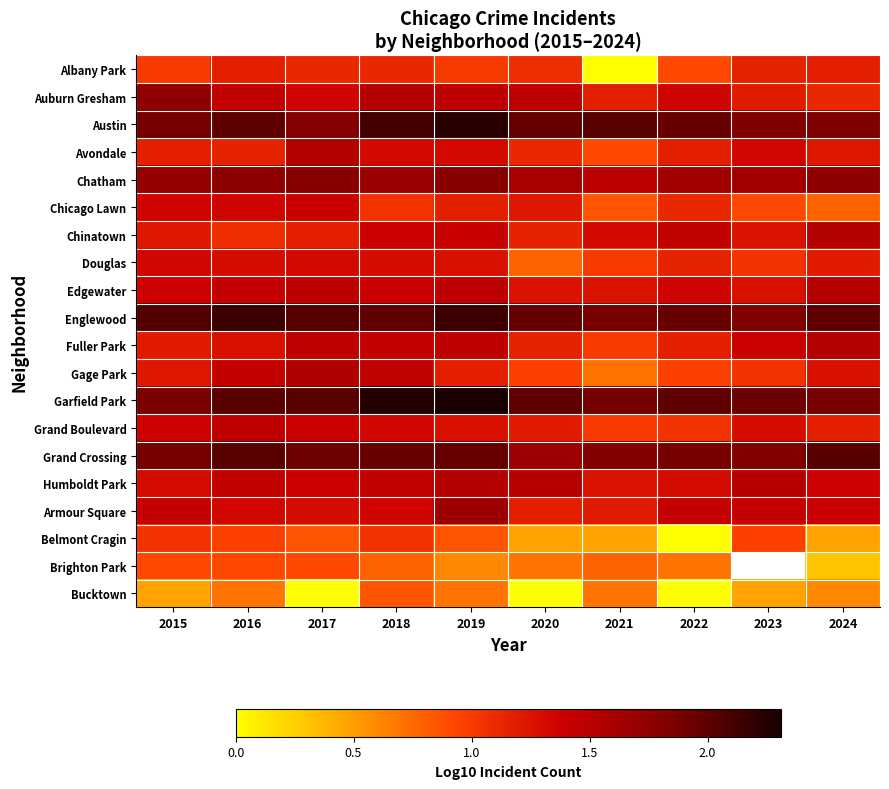

Where is Grand Boulevard nearest to the value 1?

2021